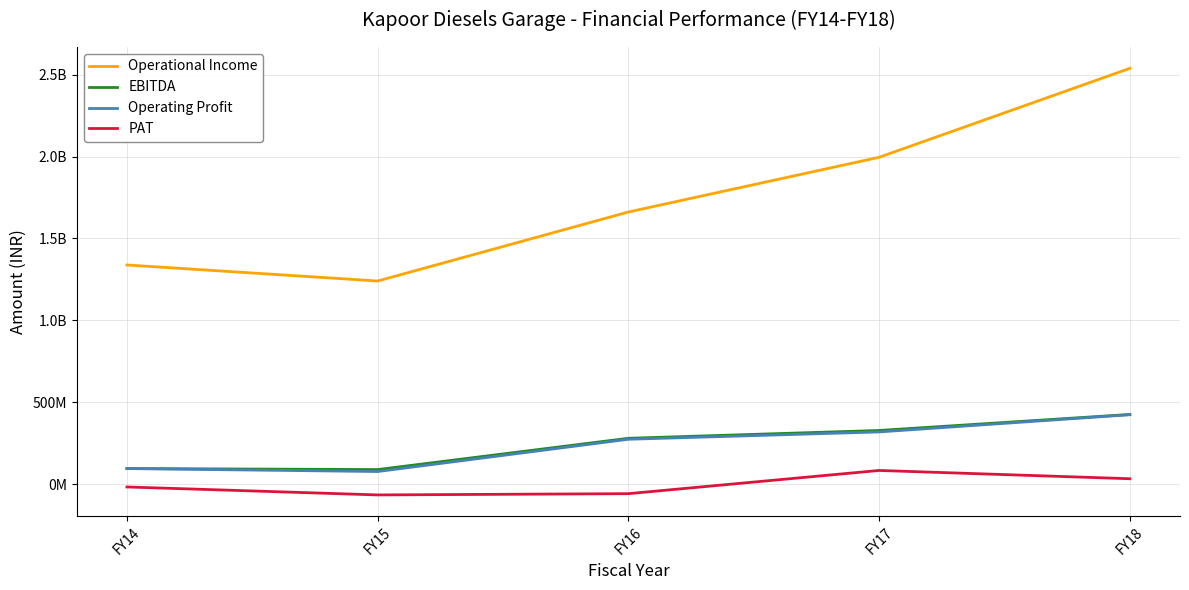

At which label does PAT reach its minimum?

FY15